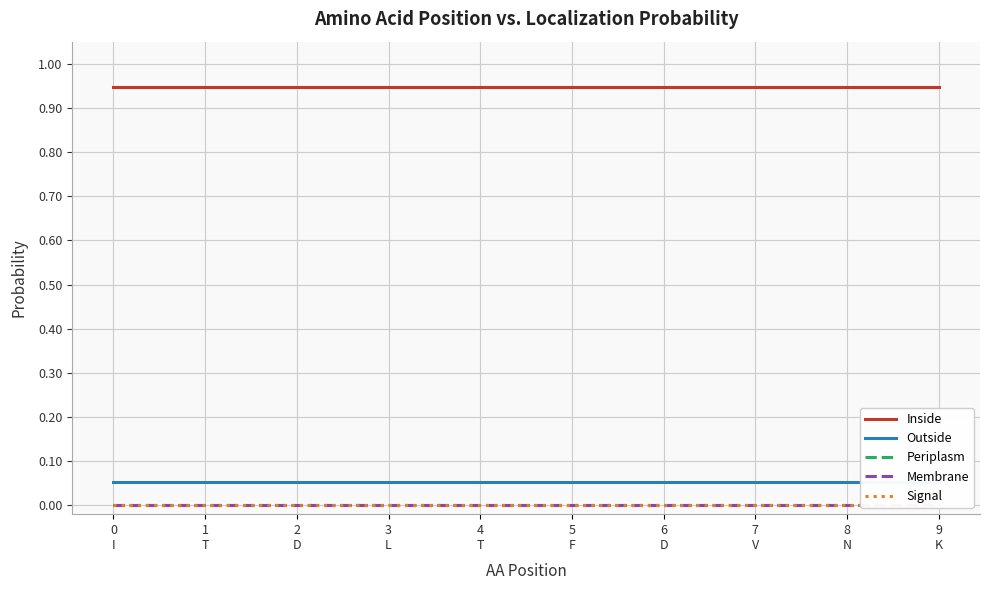

List the series in order of their peak value, lowest first.

Periplasm, Membrane, Signal, Outside, Inside